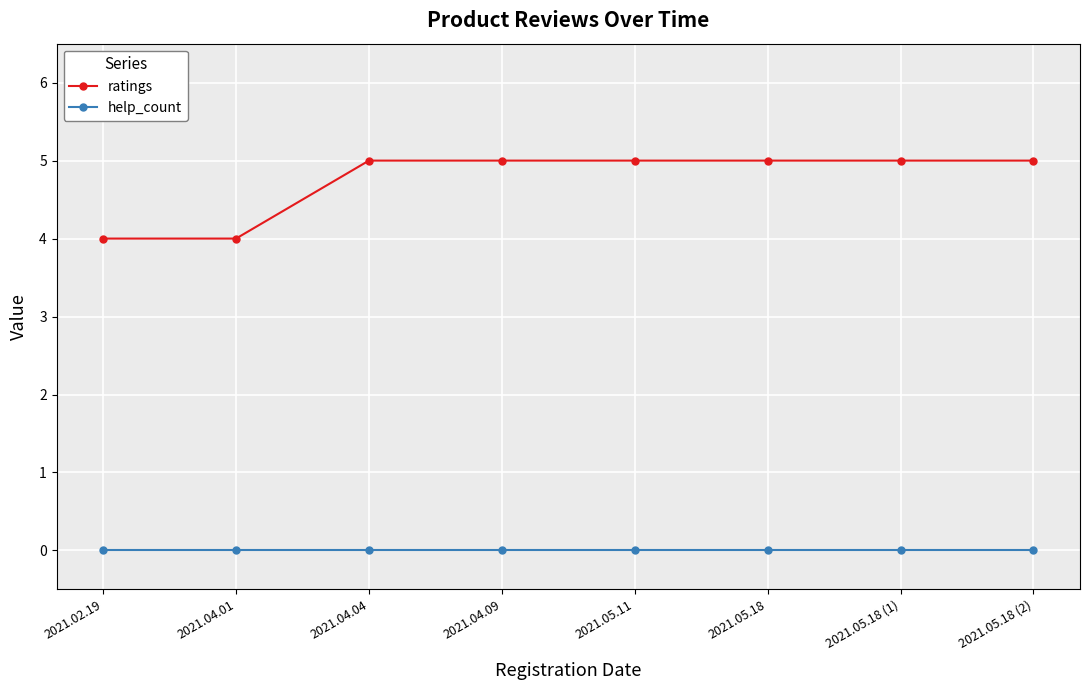

What is the maximum value shown in the chart?

5